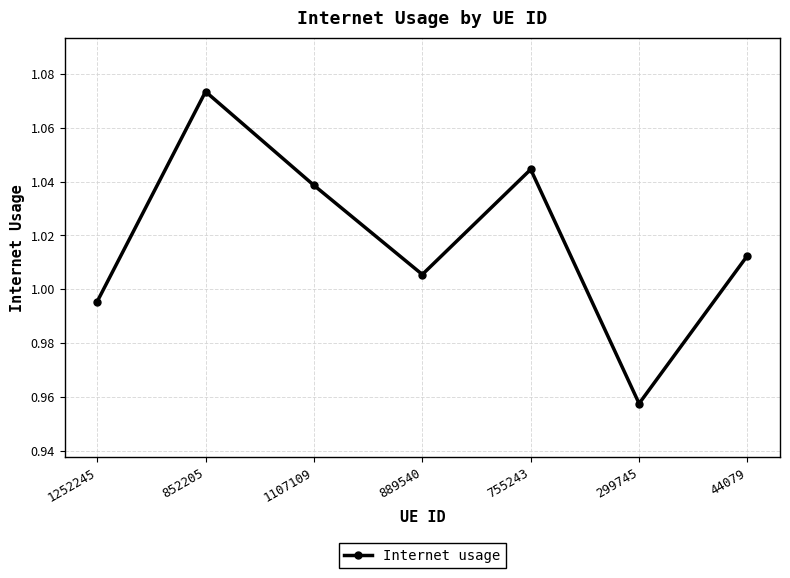

Where is the first local minimum?

889540